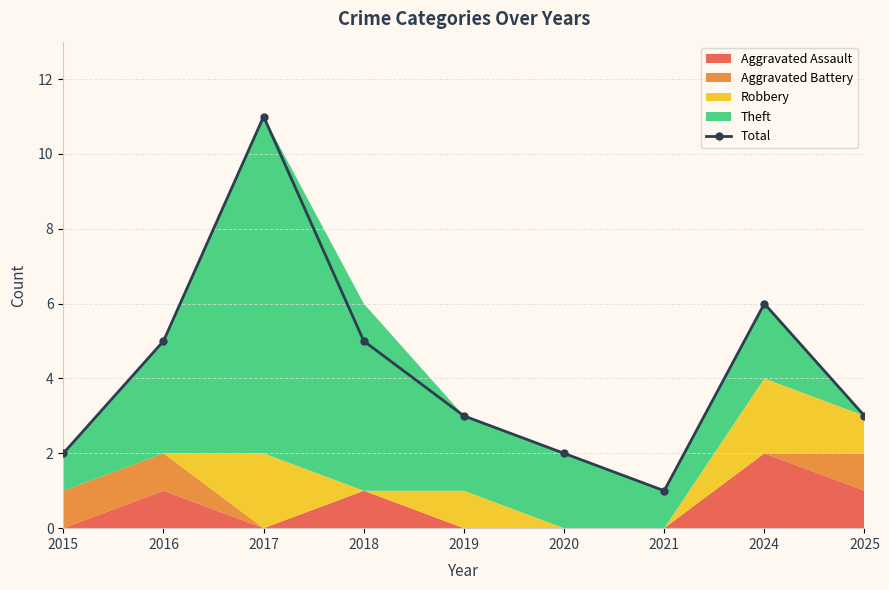

Between 2021 and 2018, which is larger?

2018